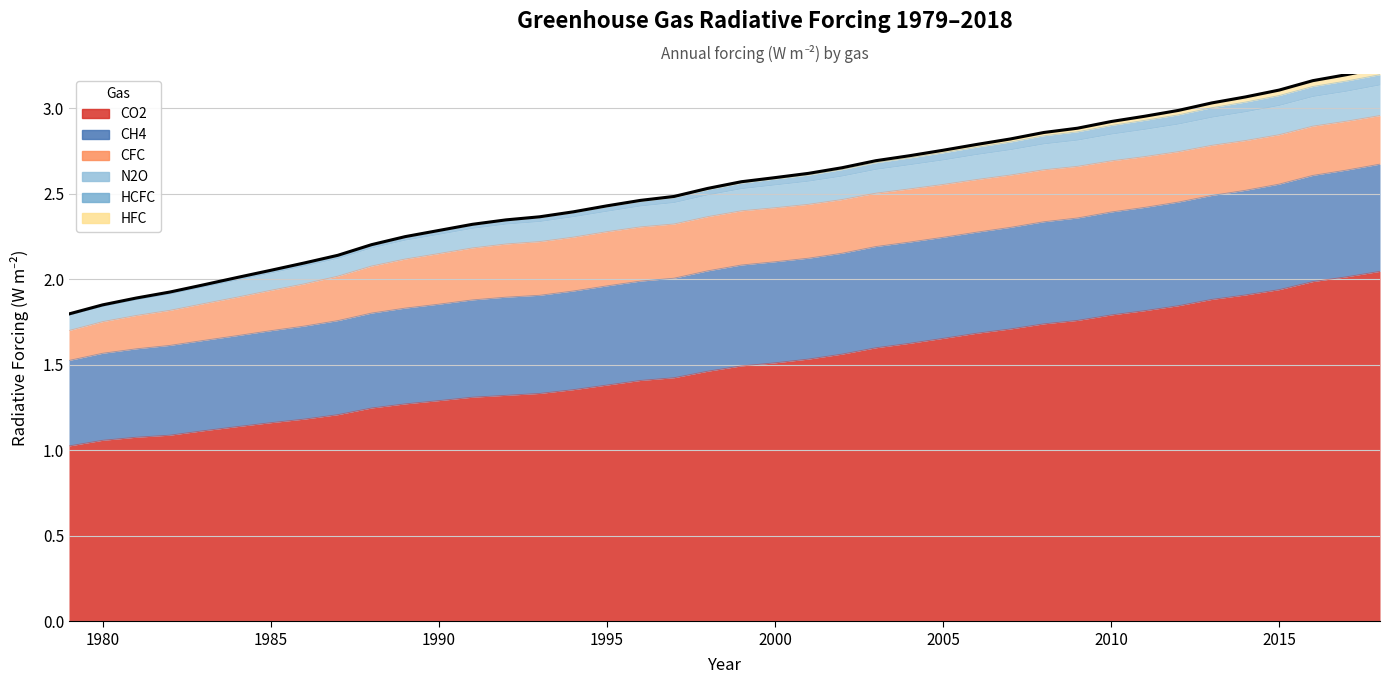

At how many categories does at least one series exceed 1?

40